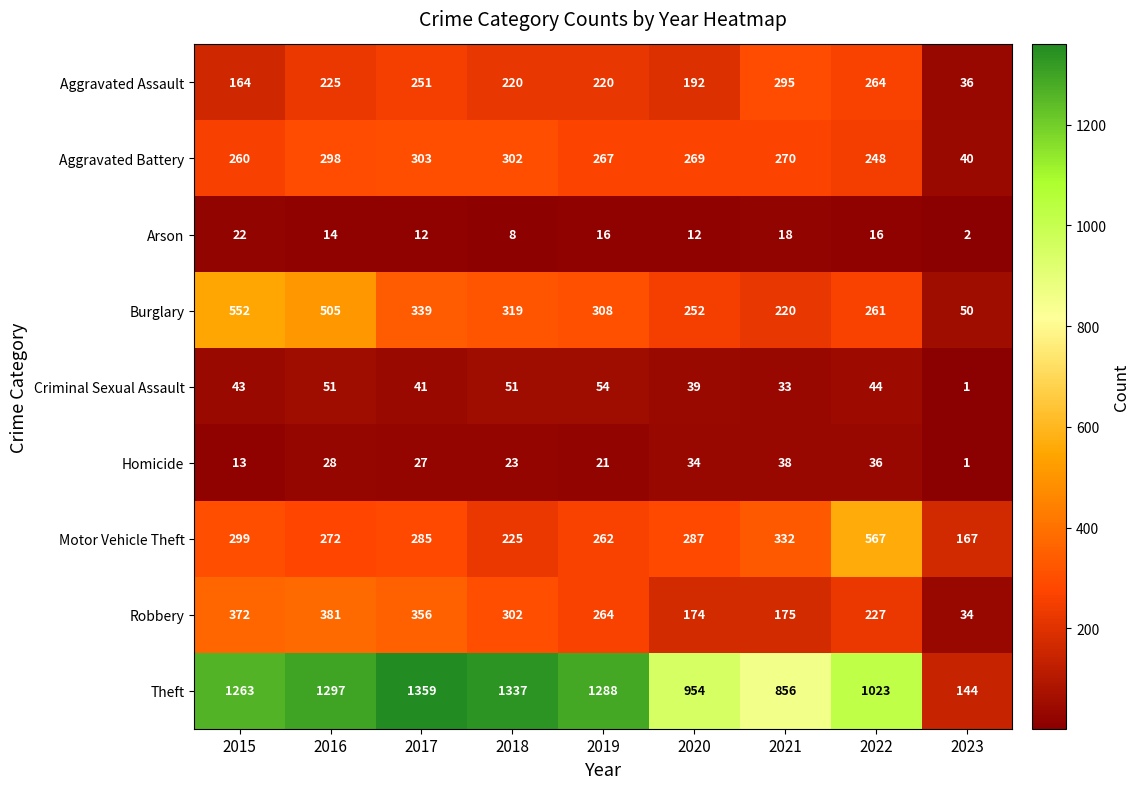

Between 2016 and 2023, which series saw the biggest shift?

Theft